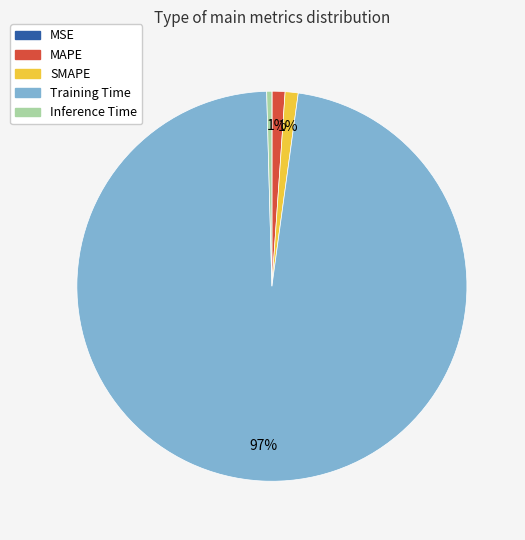

What percentage is the MAPE slice, to the nearest percent?

1%